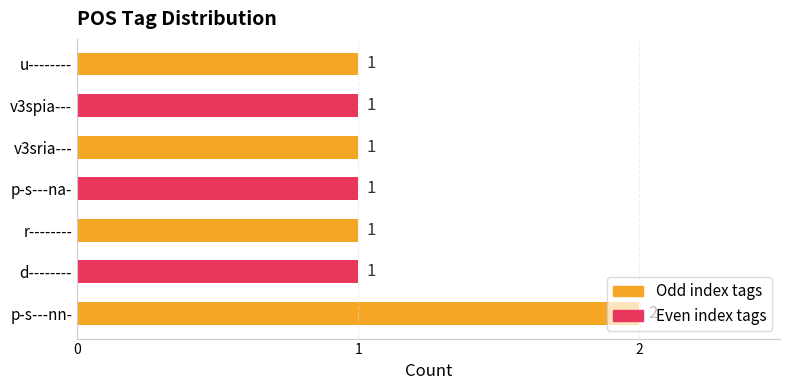

What is the sum of all values?

8